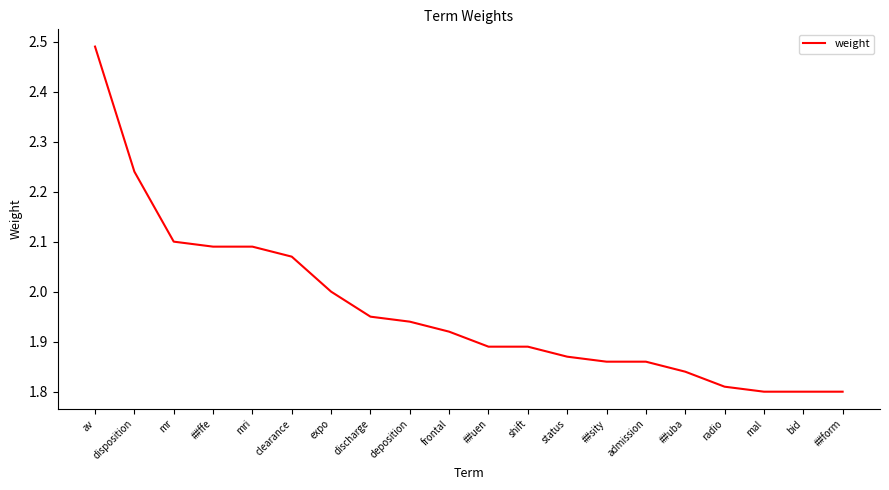

Is it true that the value at admission is 2.8?

False